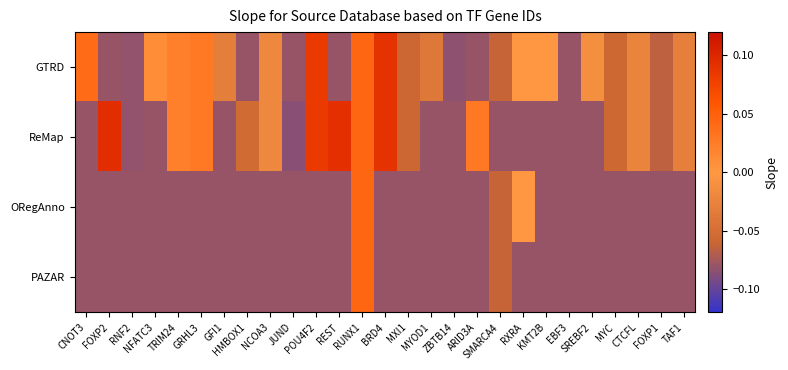

At JUND, list the series in order from largest to smallest.

GTRD, ORegAnno, PAZAR, ReMap